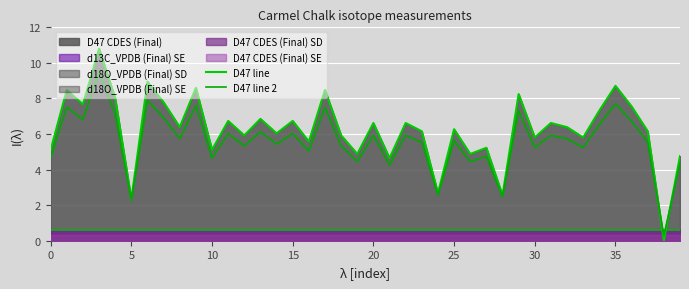

At which category does the chart reach its minimum across all series?

38